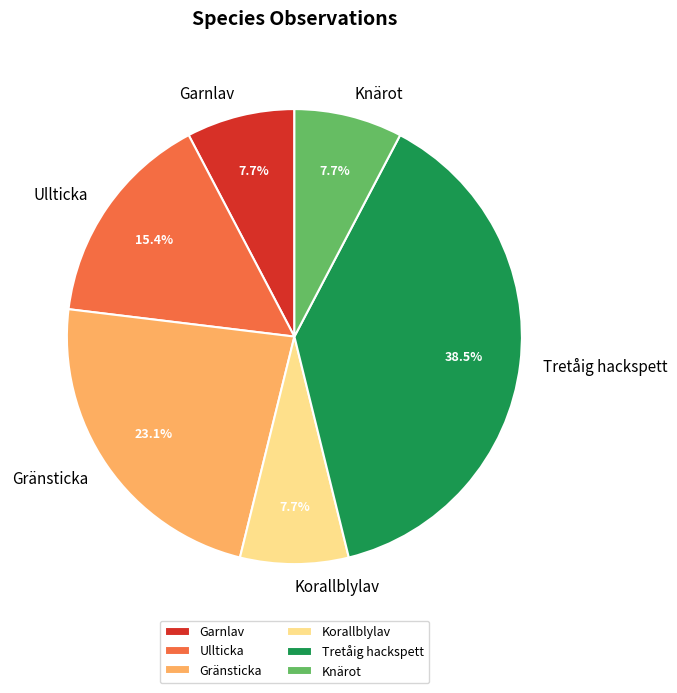

Approximately how many times larger is the value at Ullticka compared to Gränsticka?

0.7